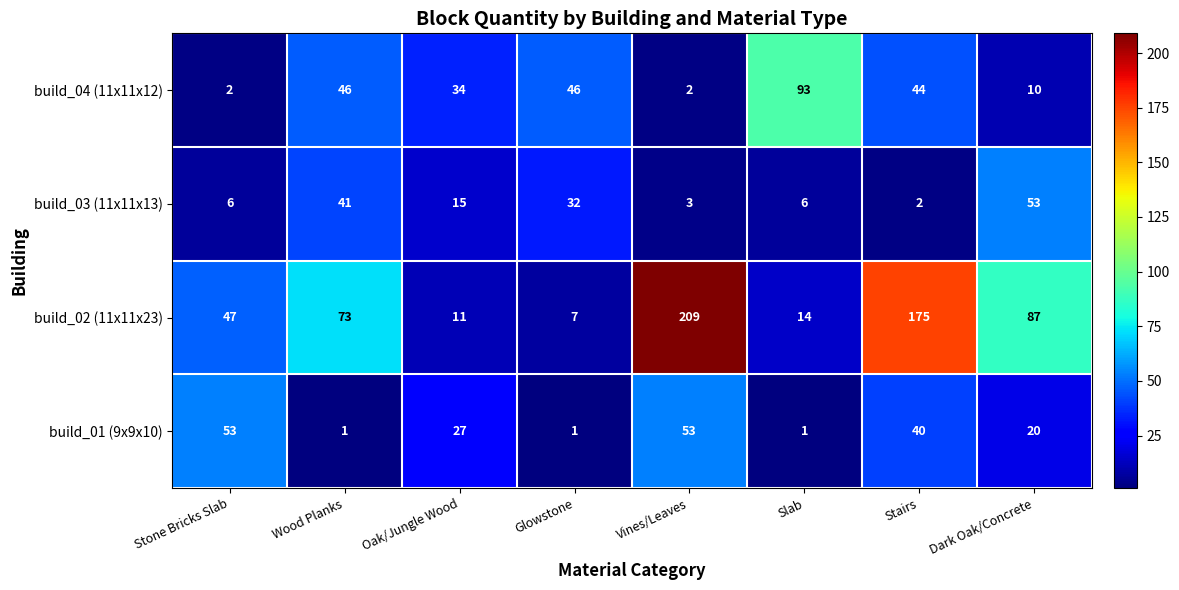

Is it true that build_03 (11x11x13) equals 32 at Dark Oak/Concrete?

False